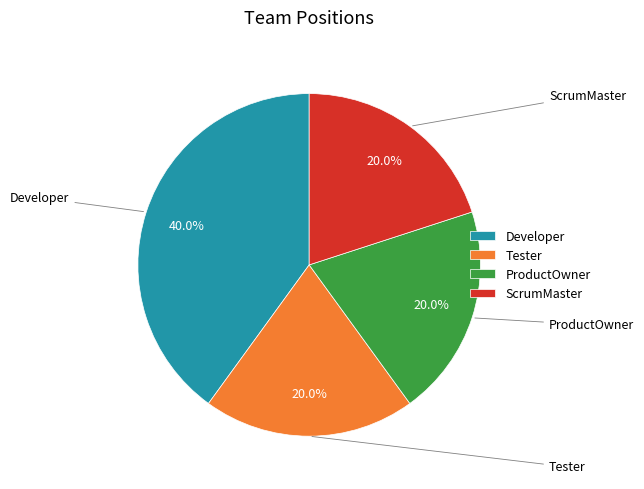

How many segments does this pie chart have?

4